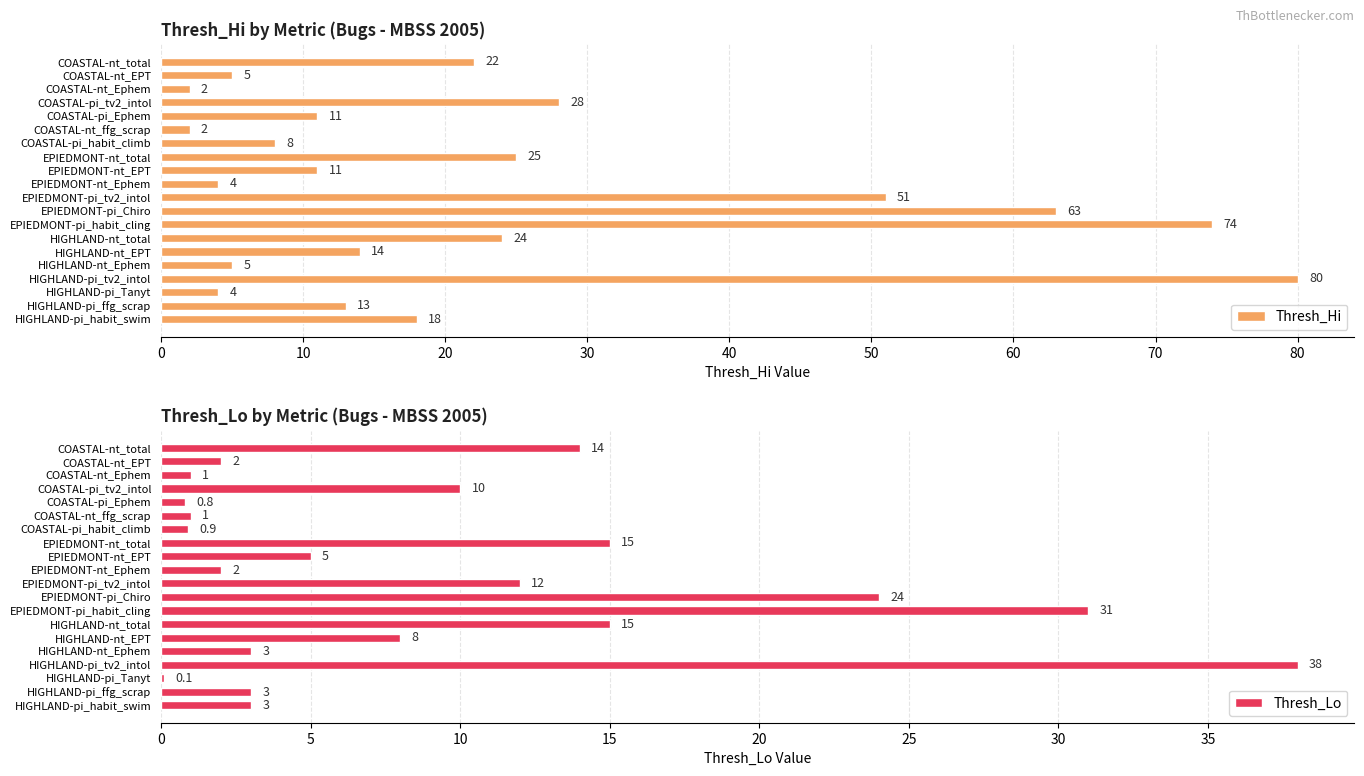

The Thresh_Lo series shows 6.8 at 80. True or false?

False